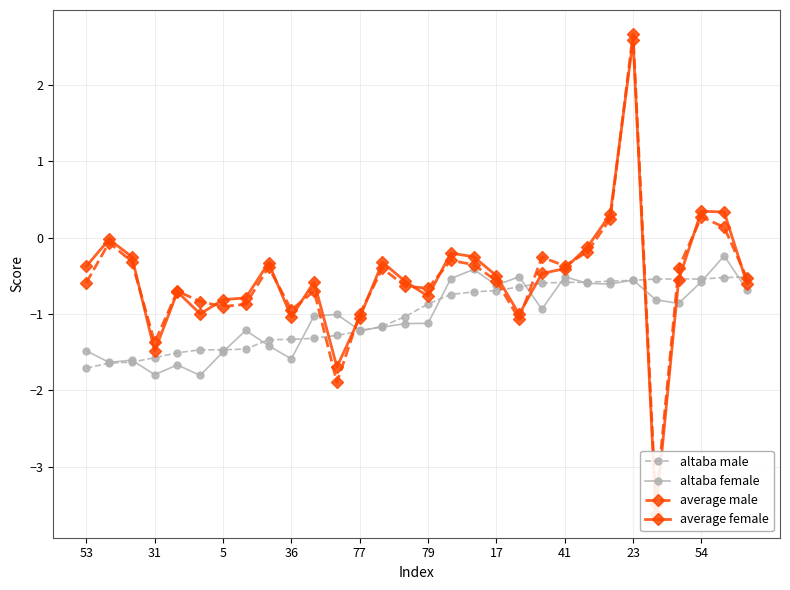

How many interior local valleys does the average male series have?

8